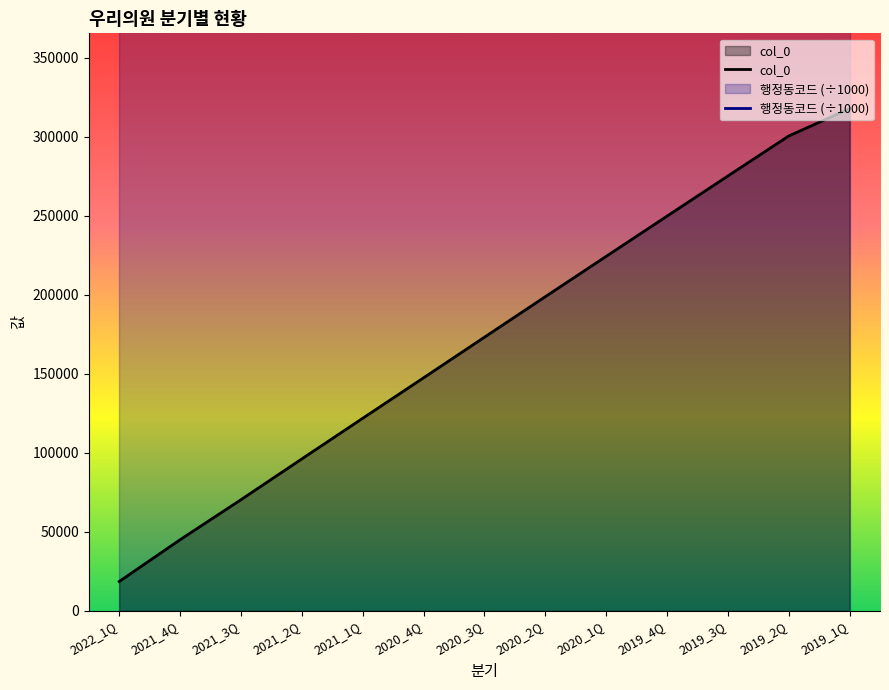

What is the change in value from 2021_2Q to 2019_4Q?

+153615